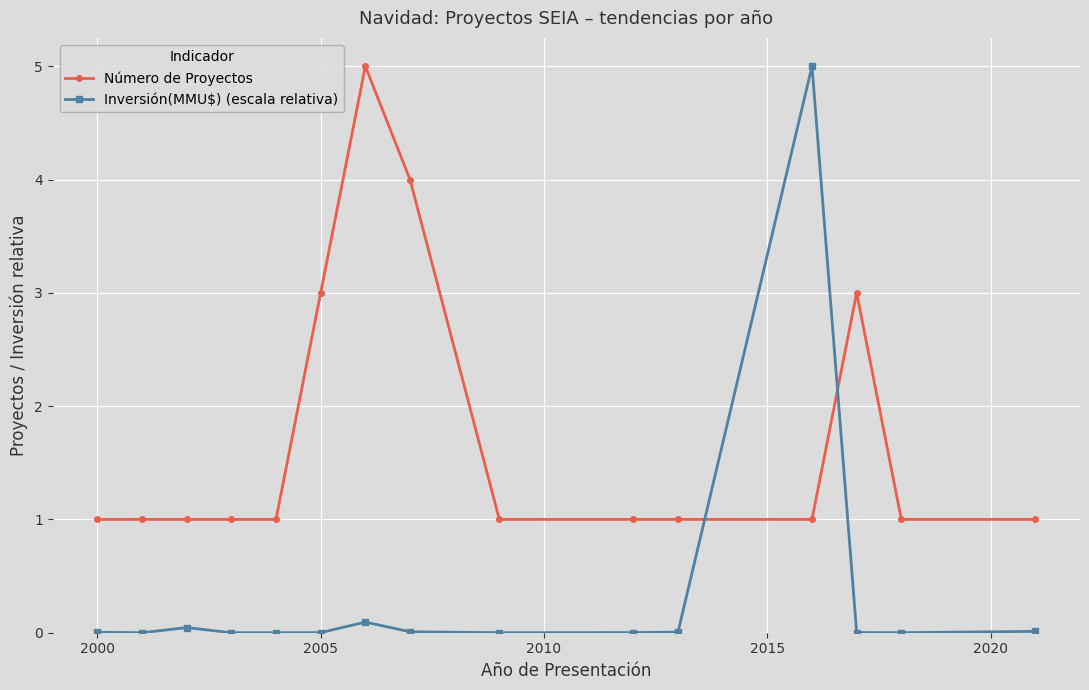

Which series has the widest spread of values?

Inversión(MMU$) (escala relativa)